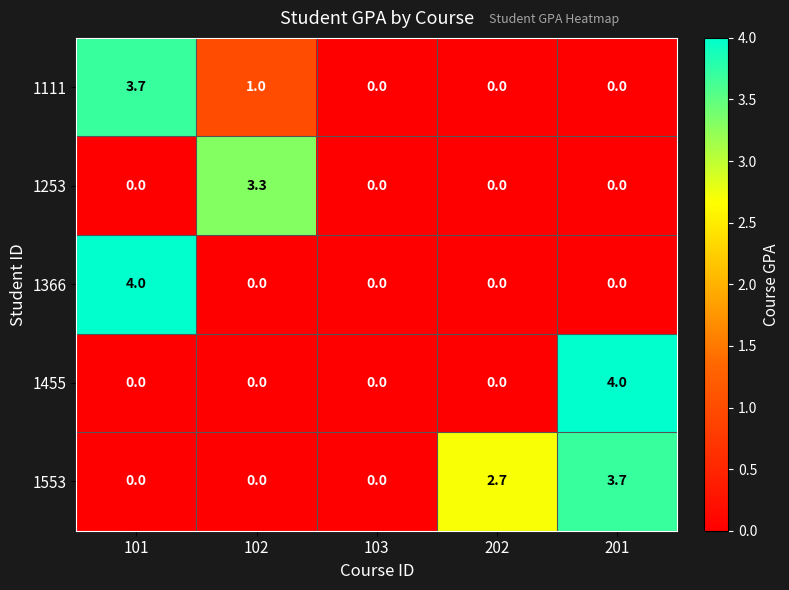

How many values in 1455 are above zero?

1